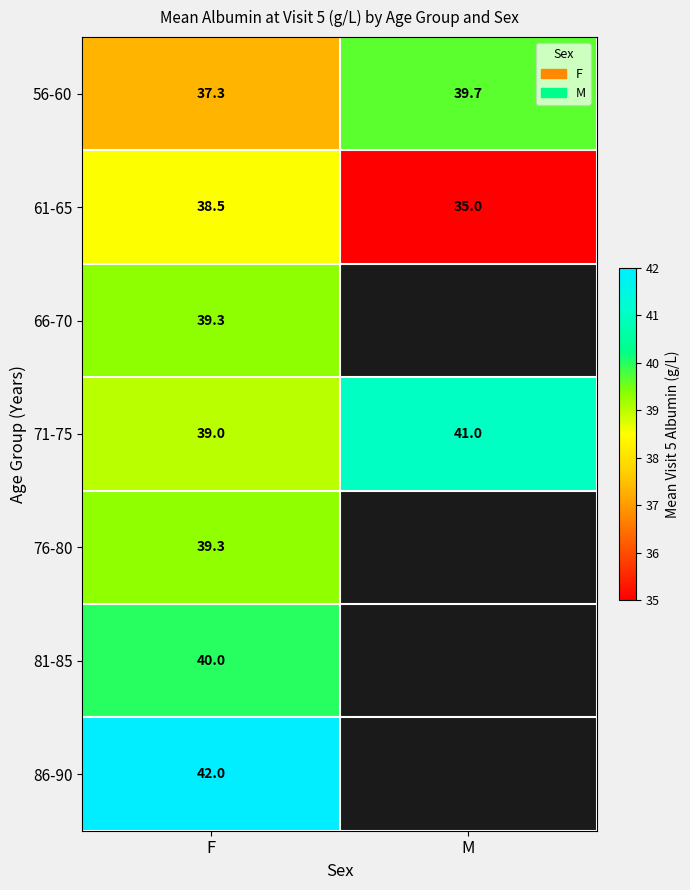

Rank the categories by 71-75 value from highest to lowest.

M, F